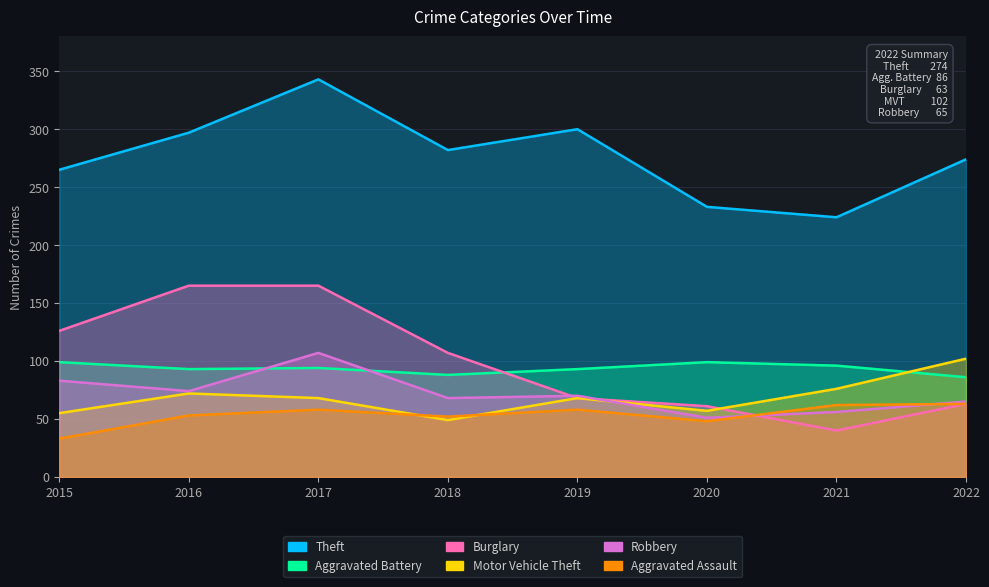

Reading left to right, what are all the values shown in this chart?

Theft: 265	297	343	282	300	233	224	274
Aggravated Battery: 99	93	94	88	93	99	96	86
Burglary: 126	165	165	107	68	61	40	63
Motor Vehicle Theft: 55	72	68	49	68	57	76	102
Robbery: 83	74	107	68	70	51	56	65
Aggravated Assault: 33	53	58	52	58	48	62	63